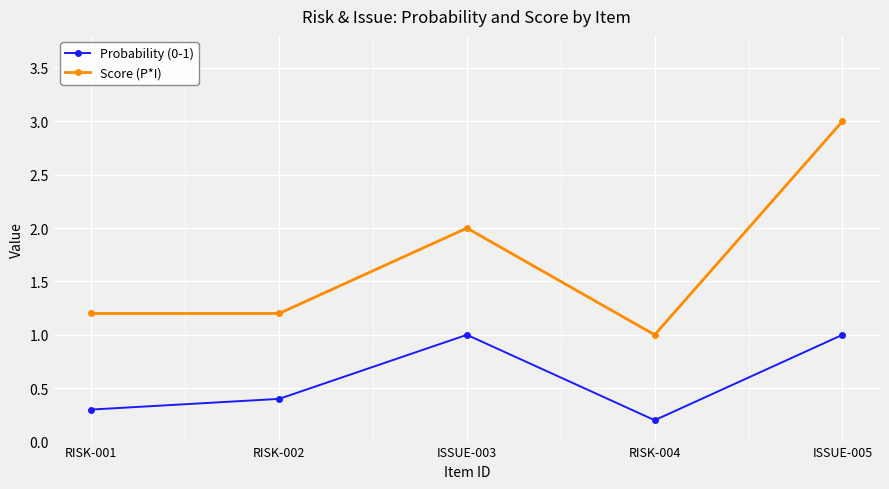

What is the total value across all series at RISK-001?

1.5